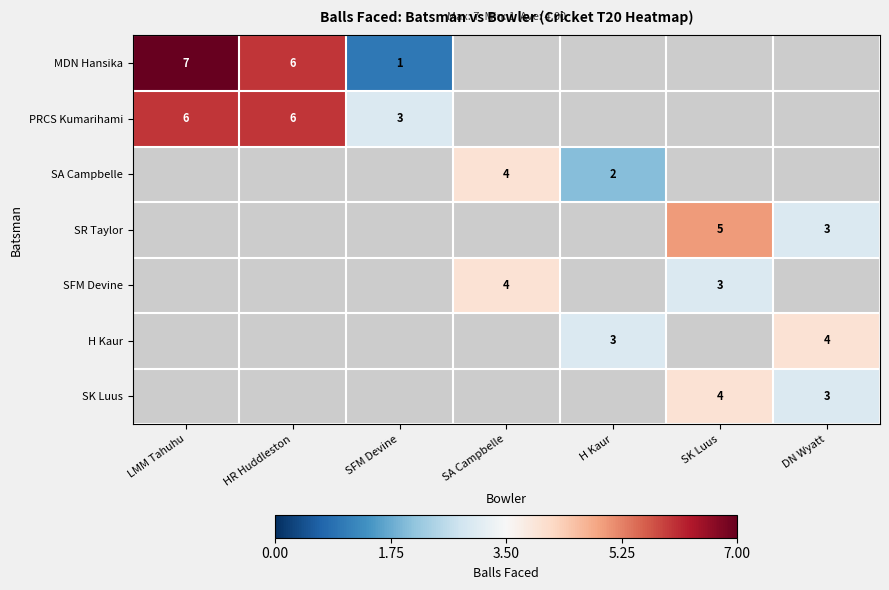

The SR Taylor series shows 2 at DN Wyatt. True or false?

False